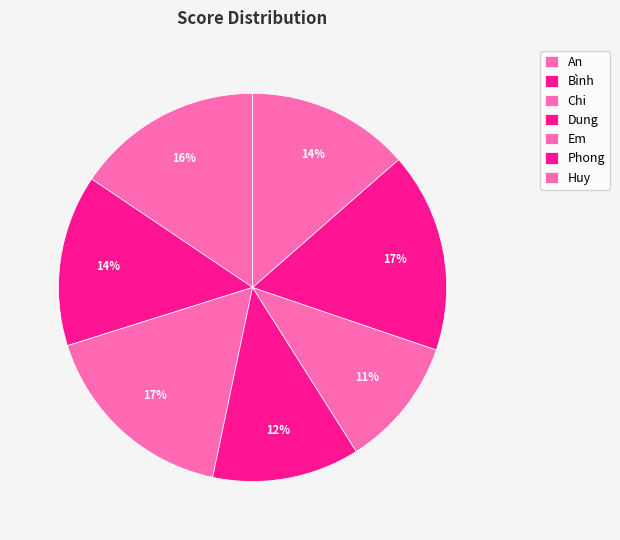

To the nearest percent, what is the difference between the largest and smallest slice percentages?

6%